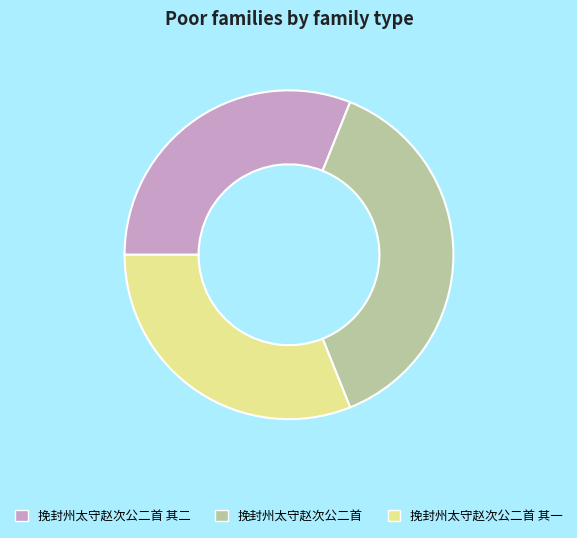

The 挽封州太守赵次公二首 slice represents 38% of the pie. True or false?

True